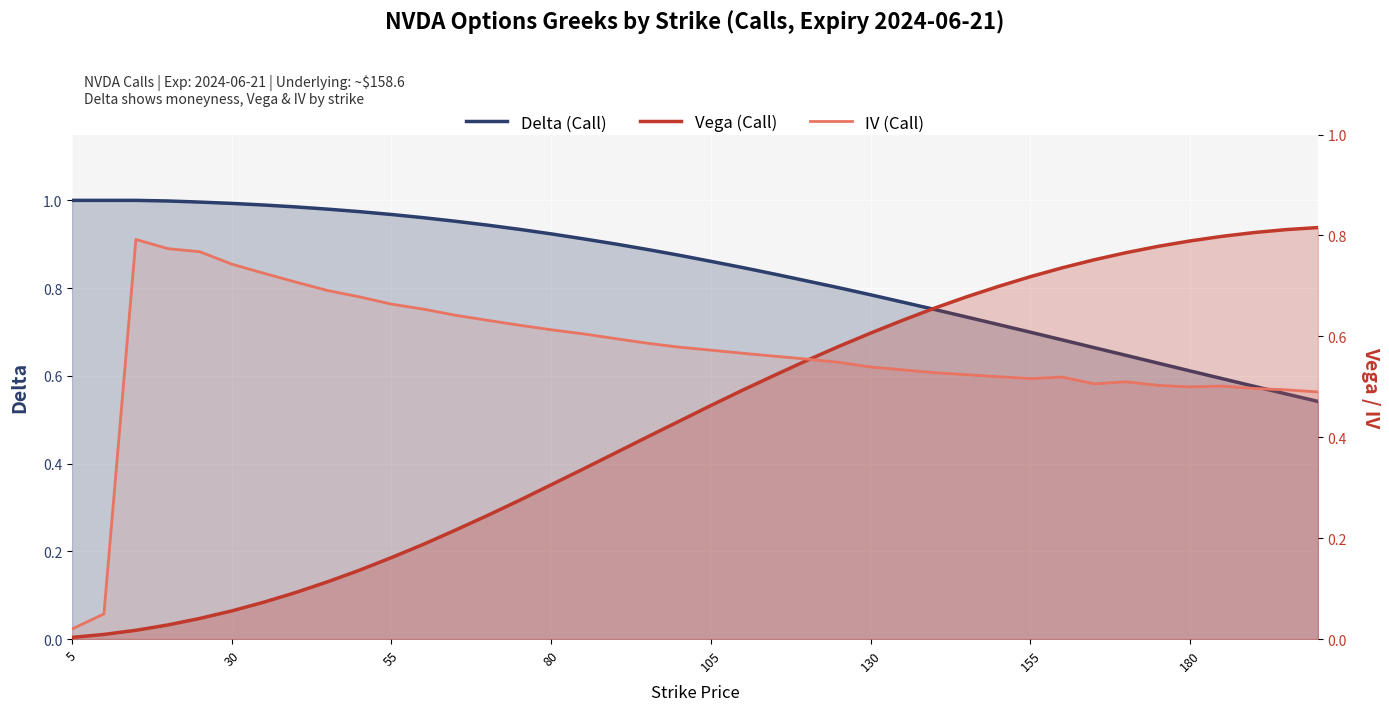

Is it true that Delta (Call) equals 0.5 at 8?

False